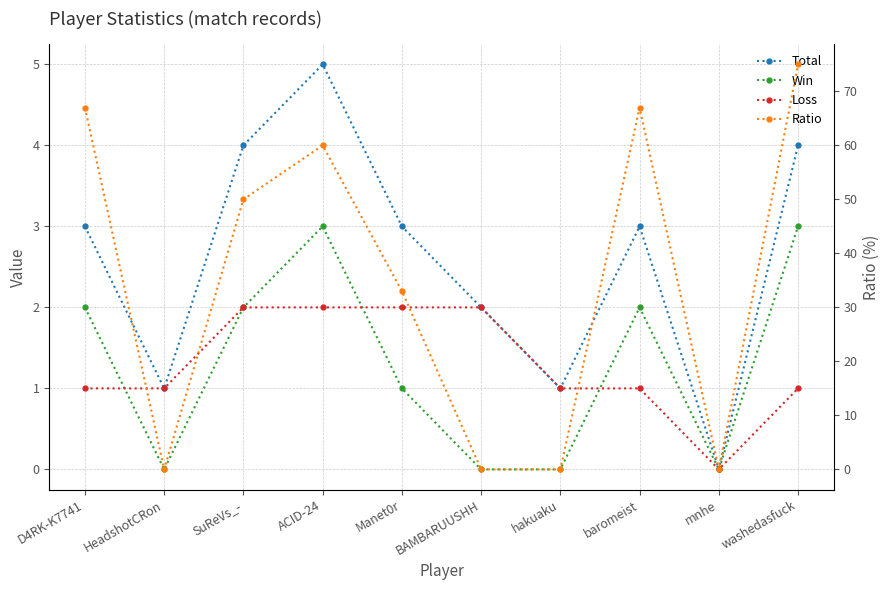

Which series changed the most between BAMBARUUSHH and baromeist?

Ratio